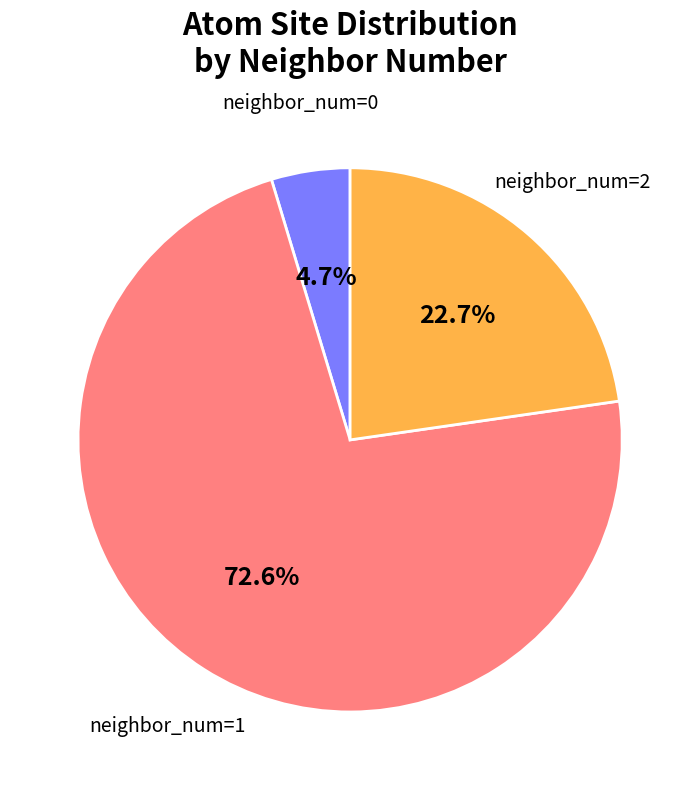

Is there any slice that represents more than half of the pie?

Yes